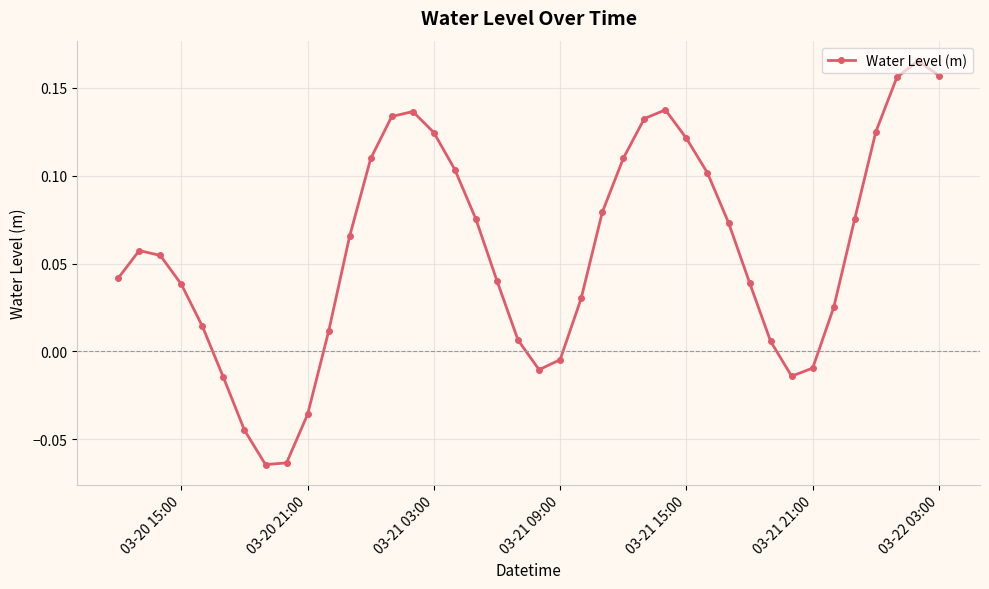

True or false: there are more than 2 points higher than both neighbors.

True